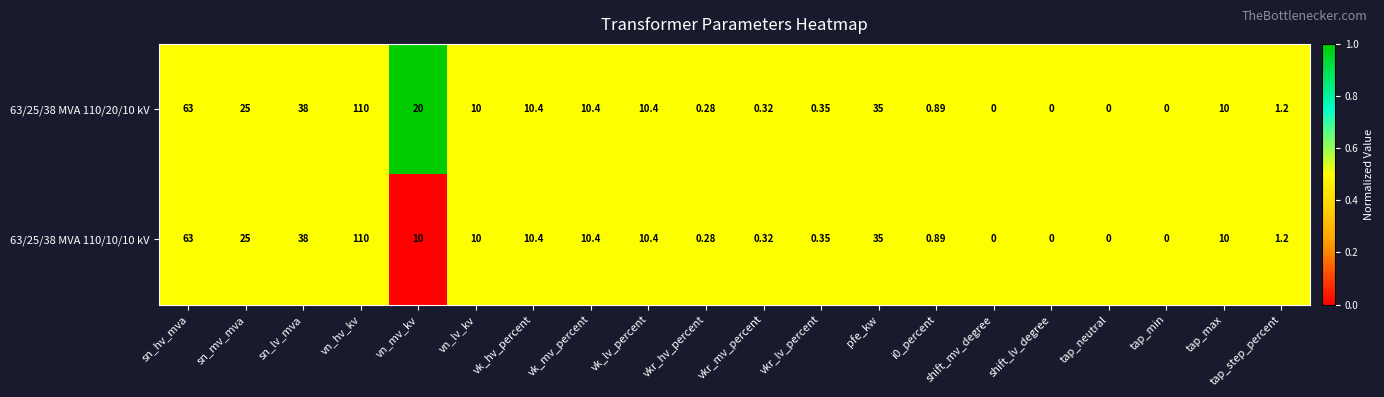

Which category has the highest value in the 63/25/38 MVA 110/20/10 kV series?

vn_hv_kv